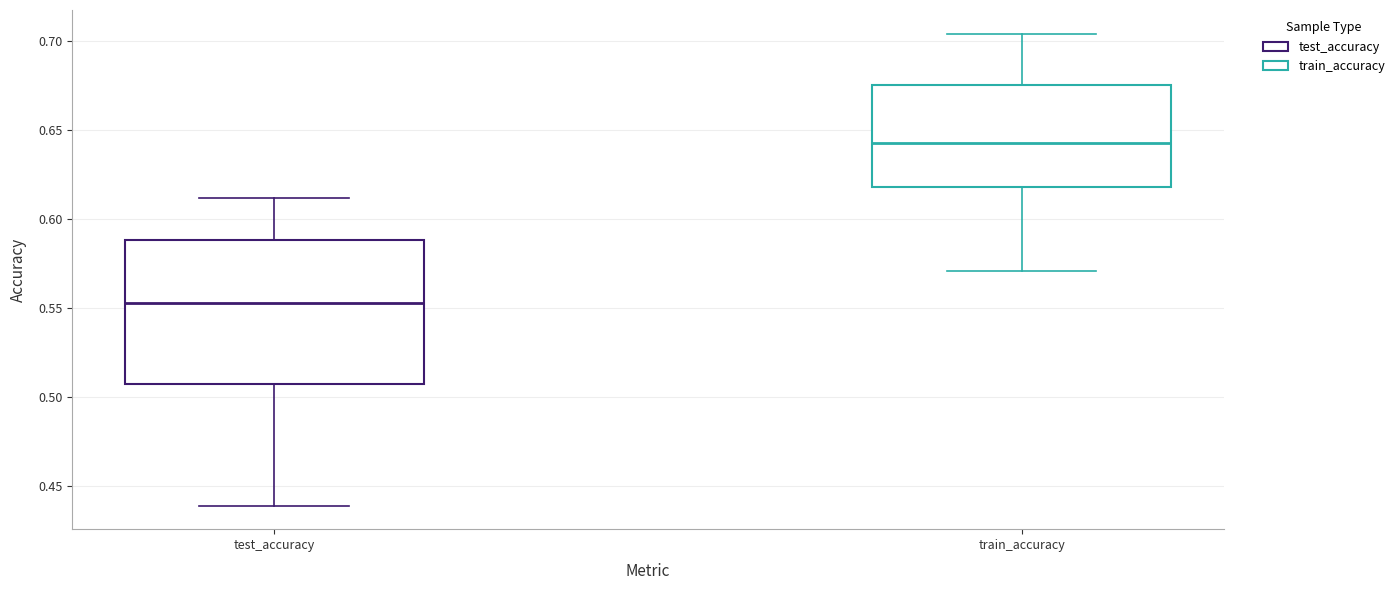

Which box's median line is the highest?

train_accuracy